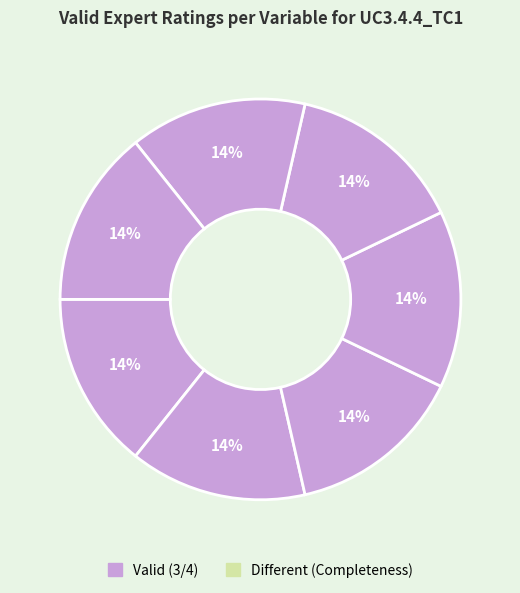

Count the number of slices in the pie.

7